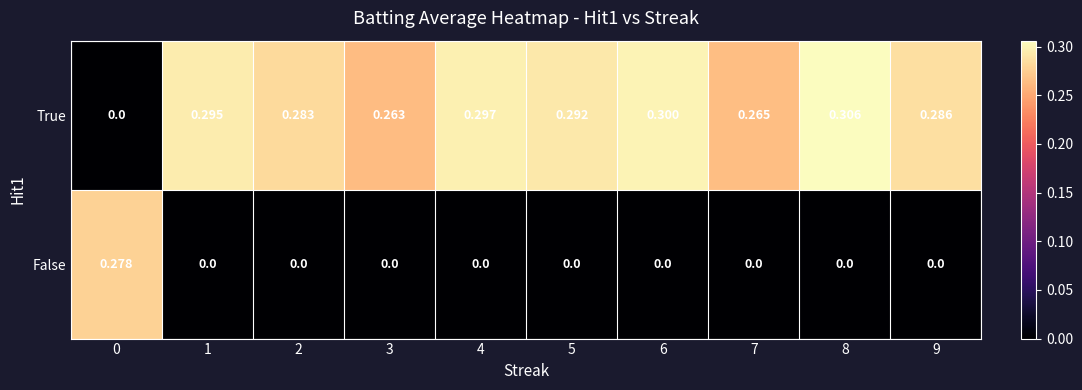

Which series has the widest spread of values?

True